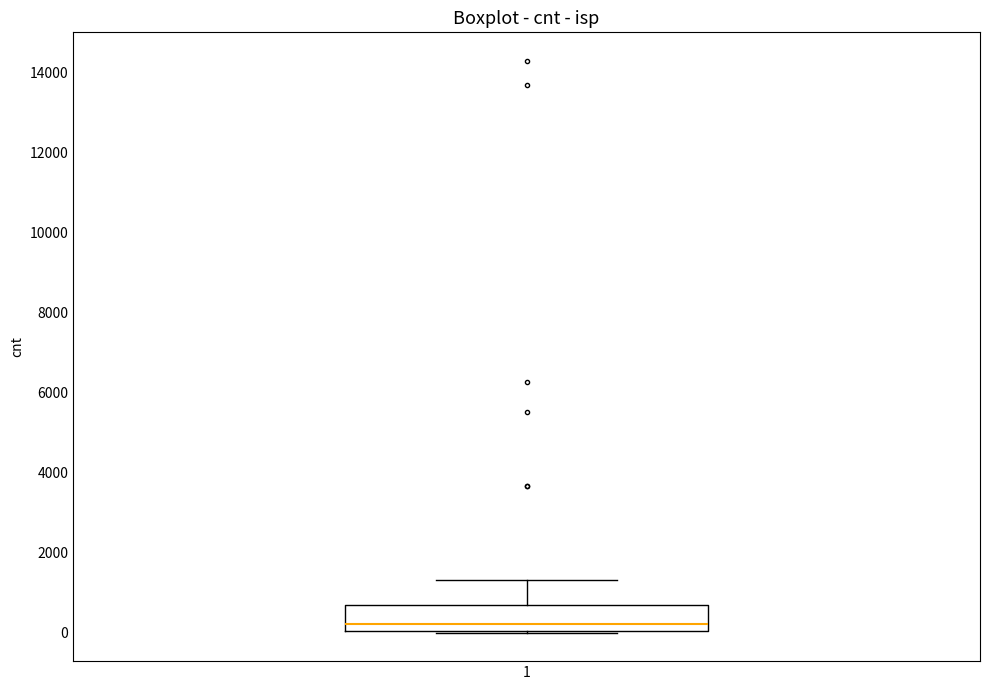

Read this box plot against the y-axis: the position of the median line, the range covered by the box, and the ends of both whiskers. The values are not printed on the chart, so give them approximately, as read against the axis.

median 200, box 0 to 800, whiskers 0 to 1400